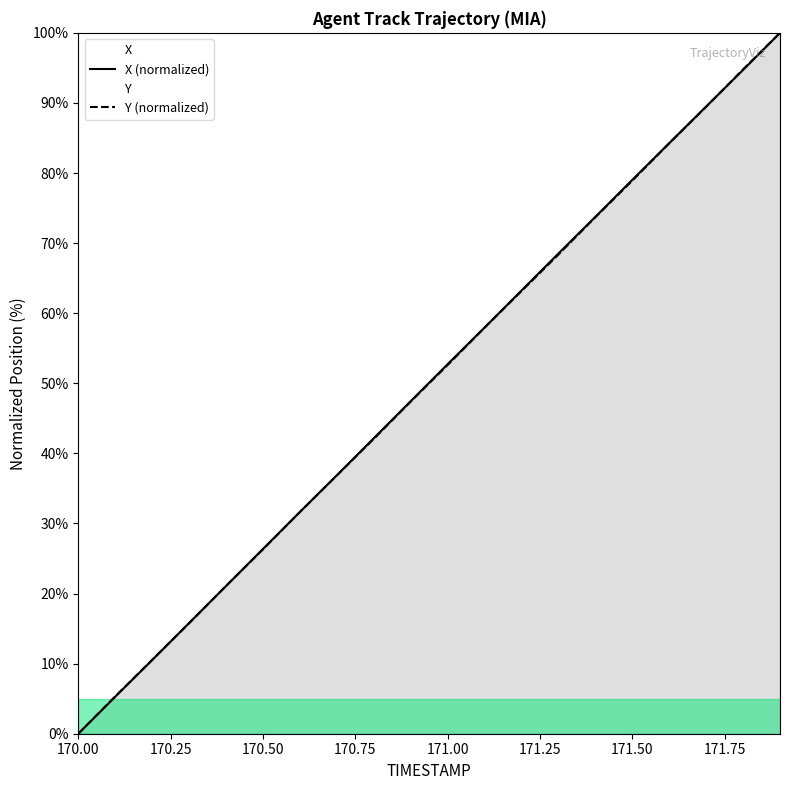

What is the maximum value shown in the chart?

100.0